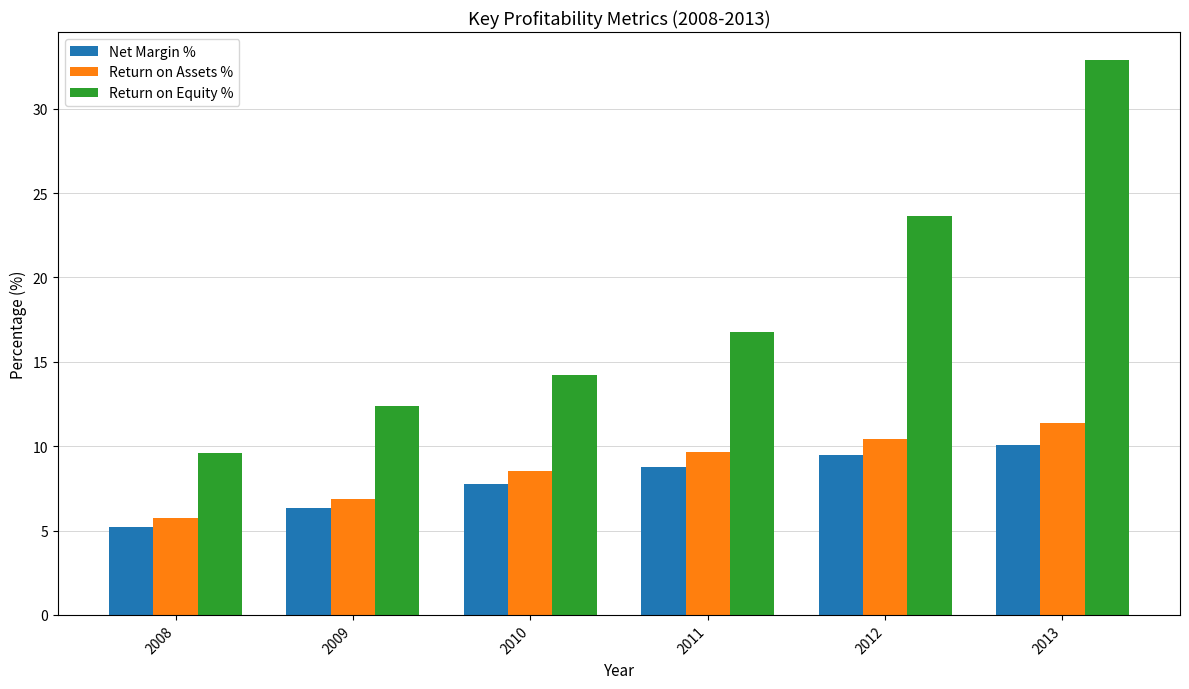

The Net Margin % series shows 7.6 at 2008. True or false?

False